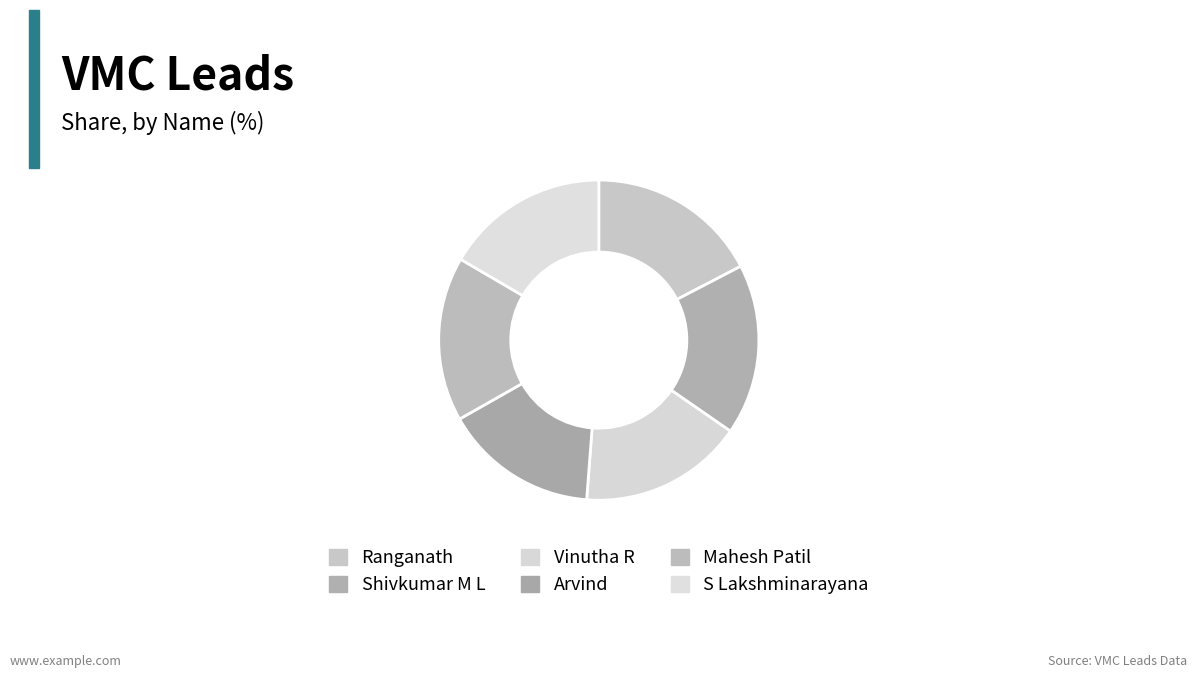

Is there a majority slice in this chart?

No